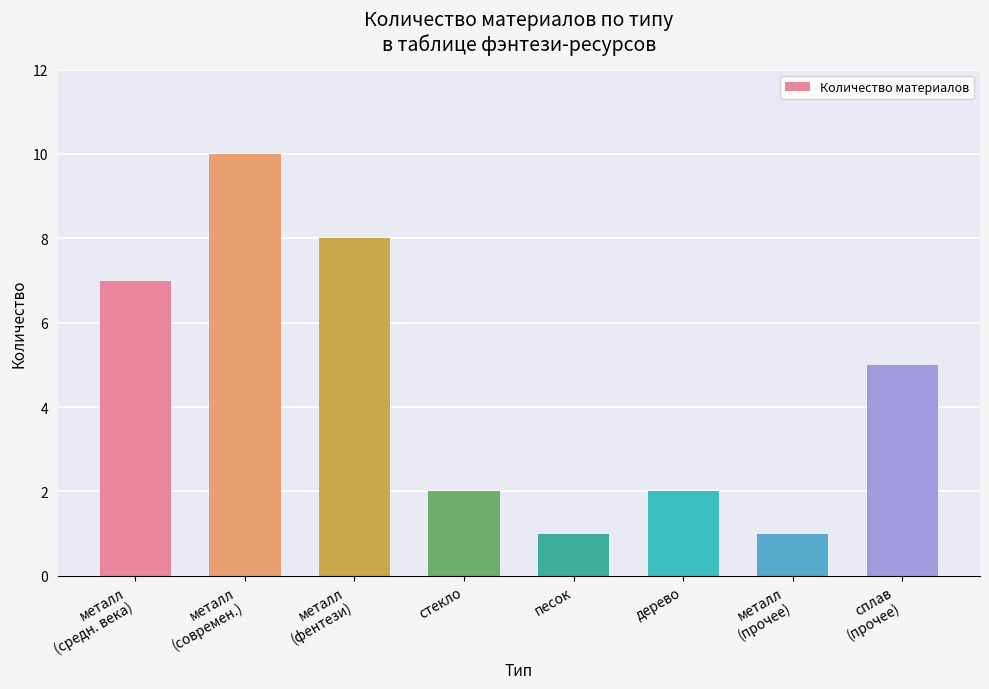

Is it true that the value at дерево is 1?

False